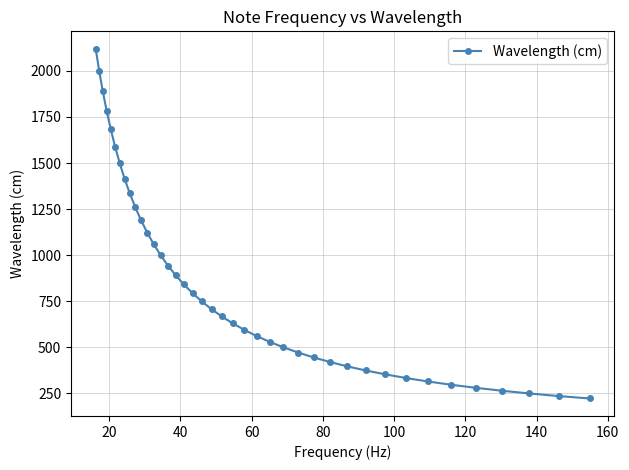

How many values are below 707?

20